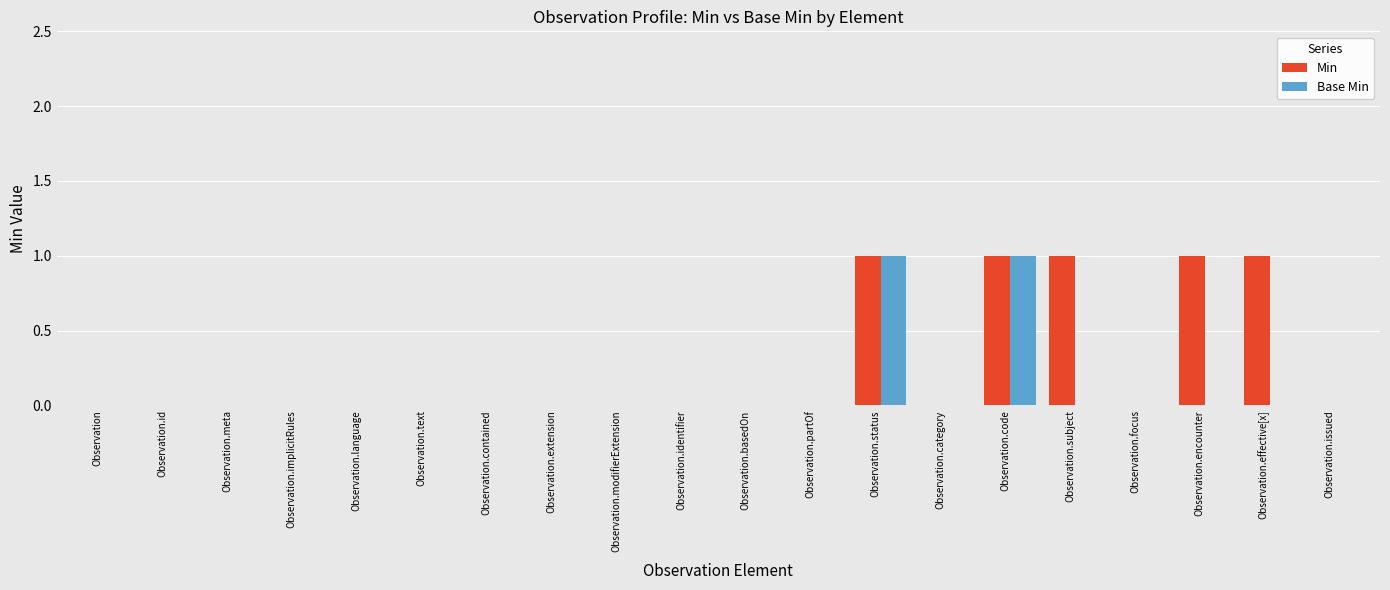

Between Observation.modifierExtension and Observation.encounter, which series saw the biggest shift?

Min